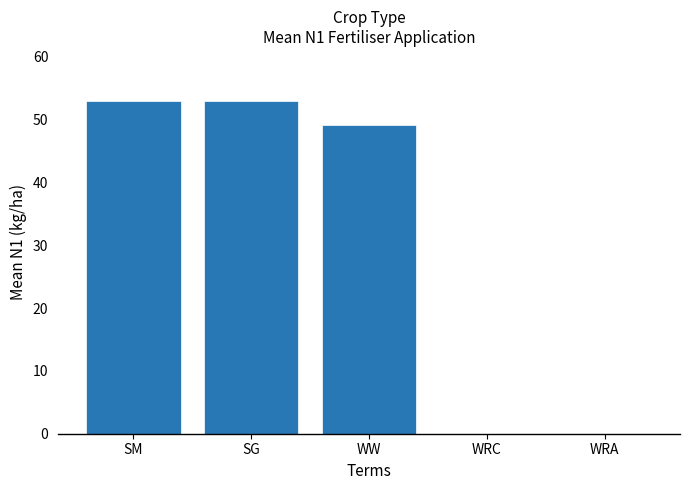

At which label is the value closest to 26?

WW